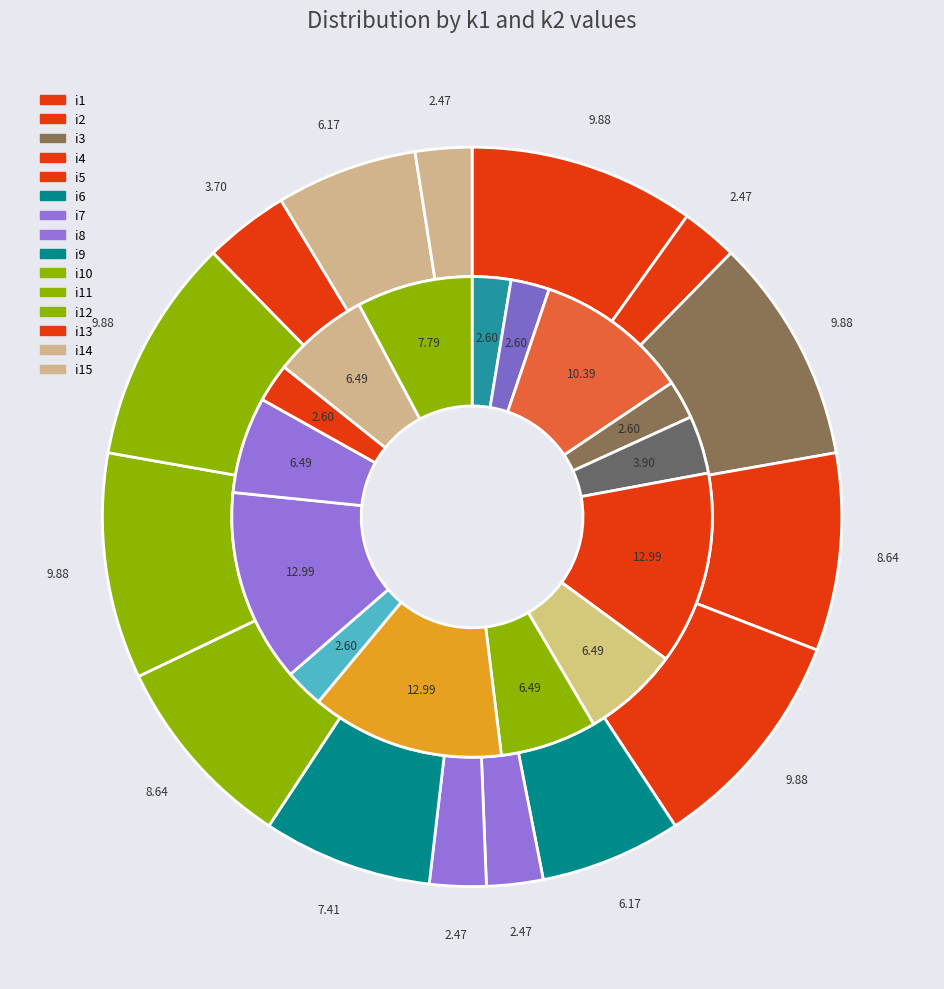

Is there a majority slice in this chart?

No